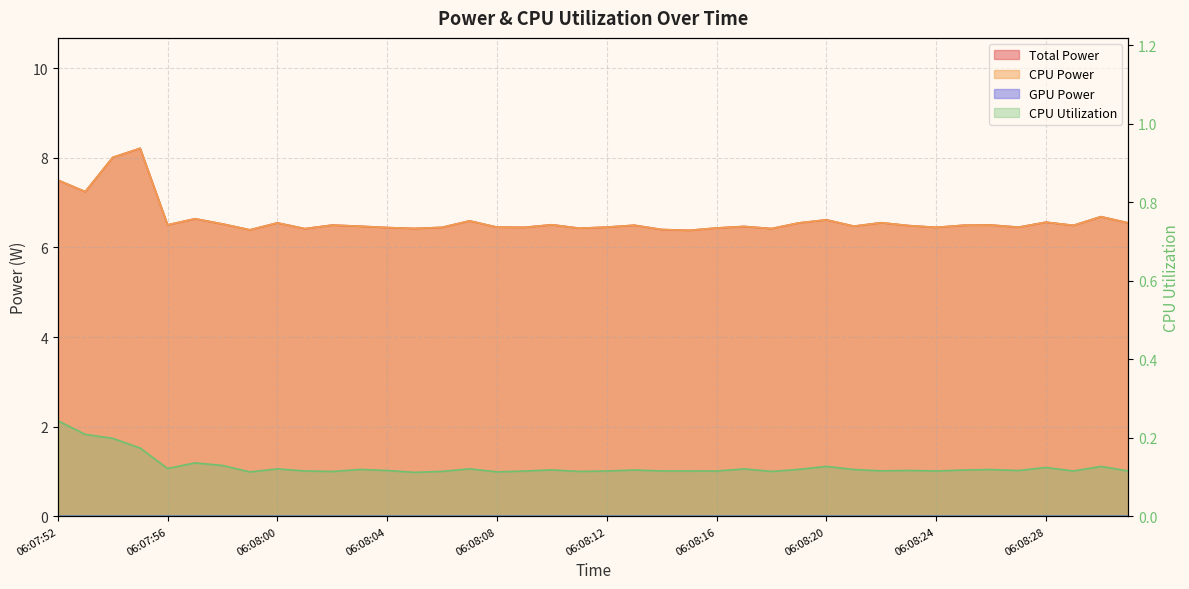

Reading right to left, transcribe all the data shown in this chart.

Total Power: 6.5	6.7	6.5	6.6	6.5	6.5	6.5	6.4	6.5	6.6	6.5	6.6	6.5	6.4	6.5	6.4	6.4	6.4	6.5	6.5	6.4	6.5	6.4	6.5	6.6	6.4	6.4	6.4	6.5	6.5	6.4	6.5	6.4	6.5	6.6	6.5	8.2	8.0	7.2	7.5
CPU Power: 6.5	6.7	6.5	6.6	6.5	6.5	6.5	6.4	6.5	6.6	6.5	6.6	6.5	6.4	6.5	6.4	6.4	6.4	6.5	6.5	6.4	6.5	6.4	6.5	6.6	6.4	6.4	6.4	6.5	6.5	6.4	6.5	6.4	6.5	6.6	6.5	8.2	8.0	7.2	7.5
CPU Utilization: 0.1	0.1	0.1	0.1	0.1	0.1	0.1	0.1	0.1	0.1	0.1	0.1	0.1	0.1	0.1	0.1	0.1	0.1	0.1	0.1	0.1	0.1	0.1	0.1	0.1	0.1	0.1	0.1	0.1	0.1	0.1	0.1	0.1	0.1	0.1	0.1	0.2	0.2	0.2	0.2